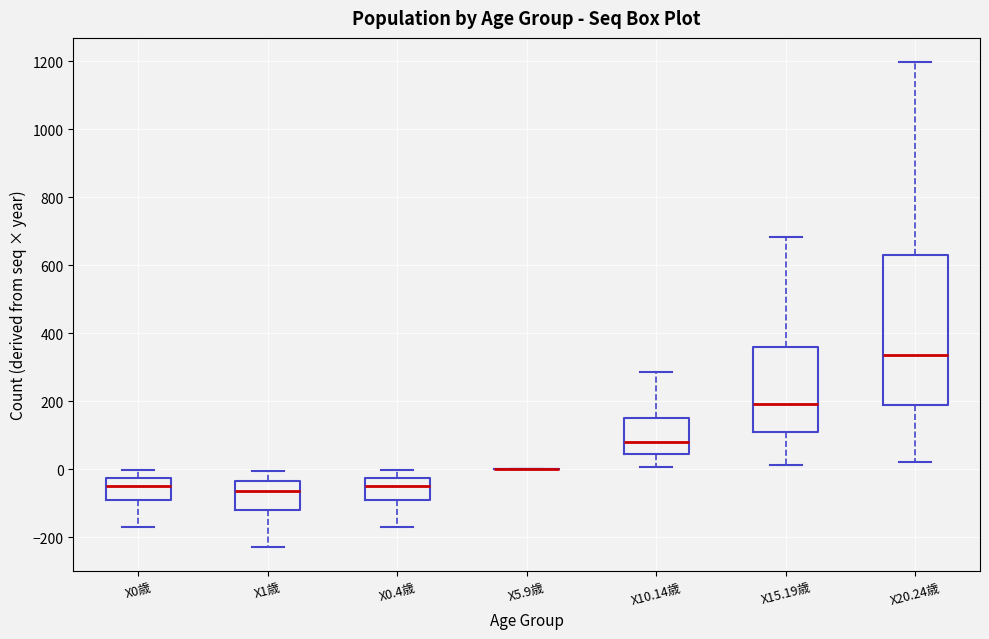

Reading left to right, read every box against the y-axis: the position of its median line, the range the box covers, and the ends of its whiskers. The values are not printed on the chart, so give them approximately, as read against the axis.

X0歳: median -40, box -80 to -20, whiskers -180 to 0
X1歳: median -60, box -120 to -40, whiskers -220 to 0
X0.4歳: median -40, box -80 to -20, whiskers -180 to 0
X5.9歳: box collapsed to a line at 0, whiskers 0 to 0
X10.14歳: median 80, box 40 to 160, whiskers 0 to 280
X15.19歳: median 200, box 100 to 360, whiskers 20 to 680
X20.24歳: median 340, box 180 to 640, whiskers 20 to 1200